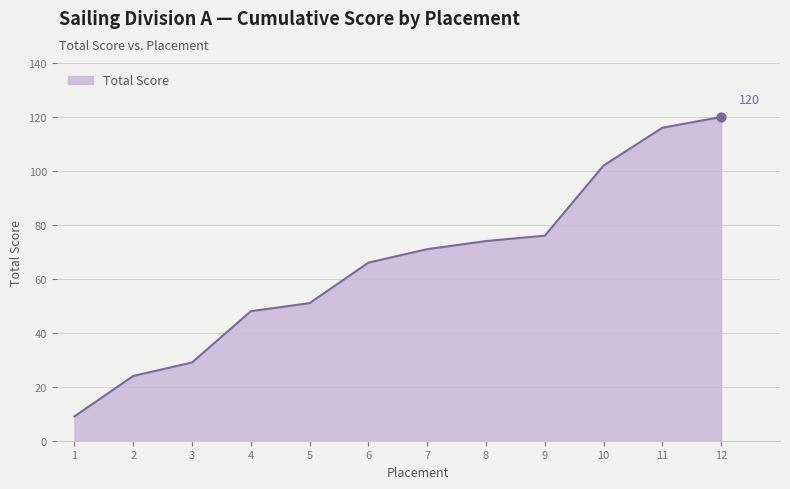

Which has a higher value, 1 or 2?

2